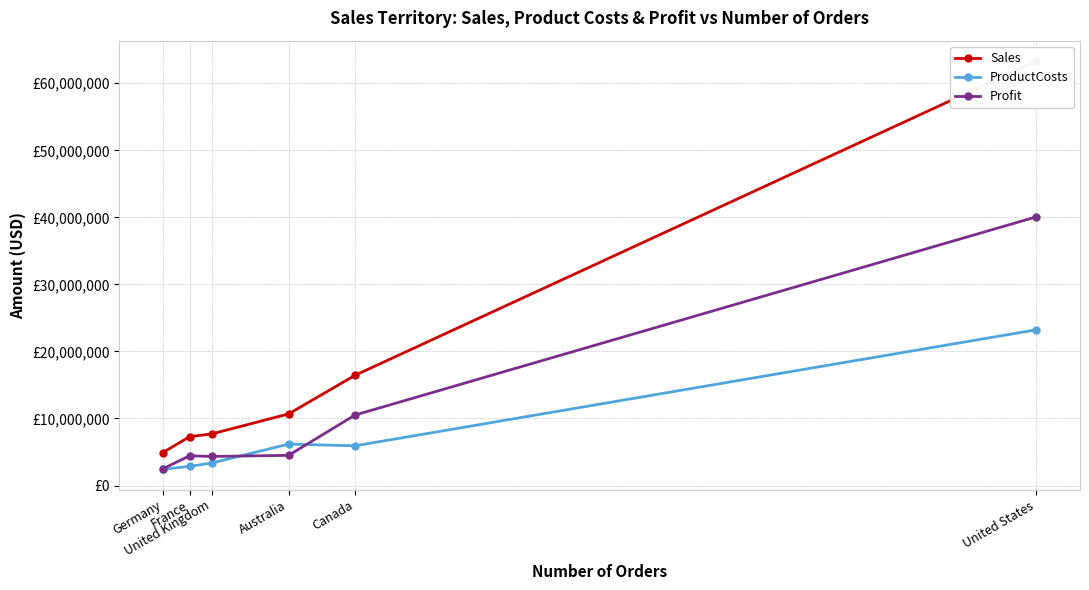

How many values in the Sales series exceed 10683870?

3